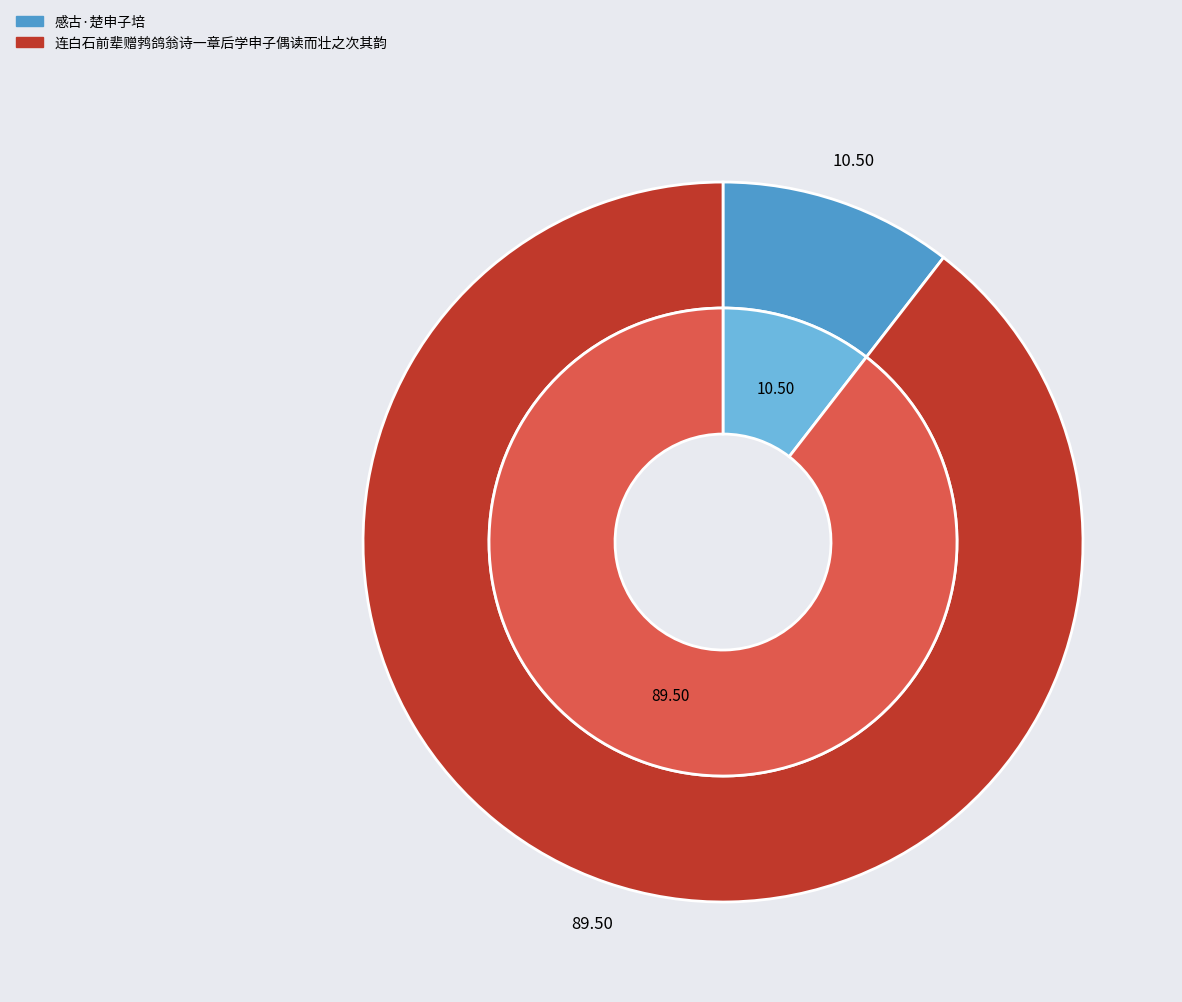

To the nearest percent, what is the average slice percentage?

50%